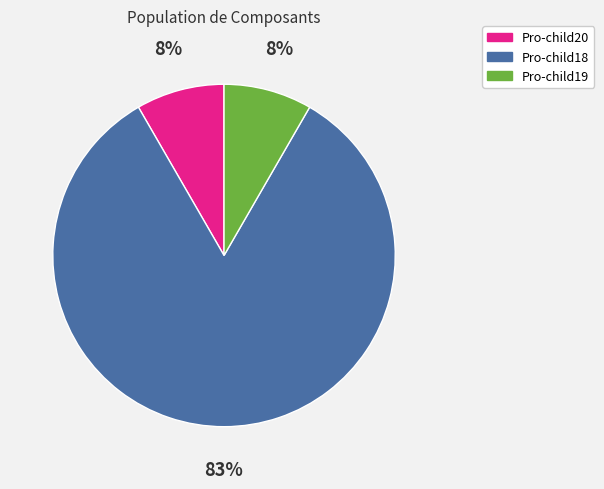

To the nearest percent, what is the average slice percentage?

33%